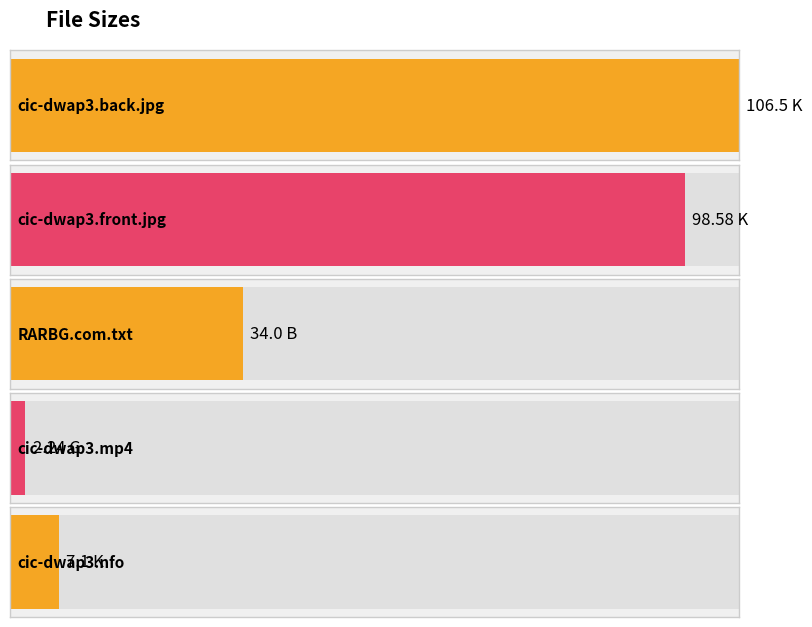

Which has a higher value, RARBG.com.txt or cic-dwap3.front.jpg?

cic-dwap3.front.jpg